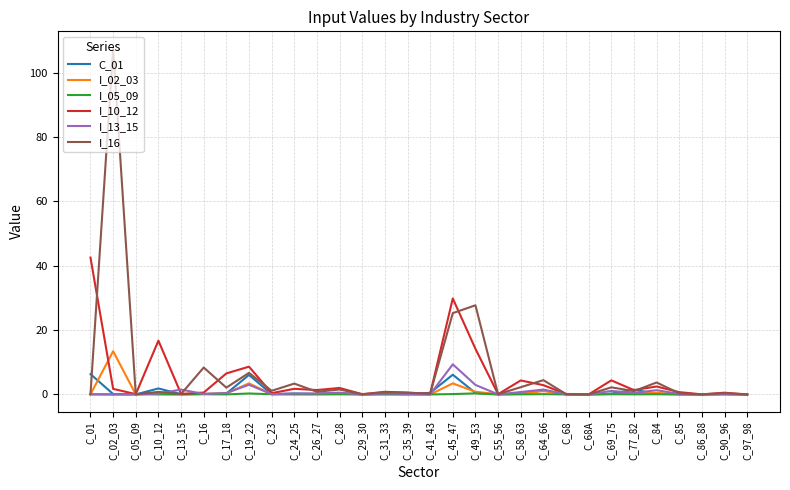

Which series has the widest spread of values?

I_16